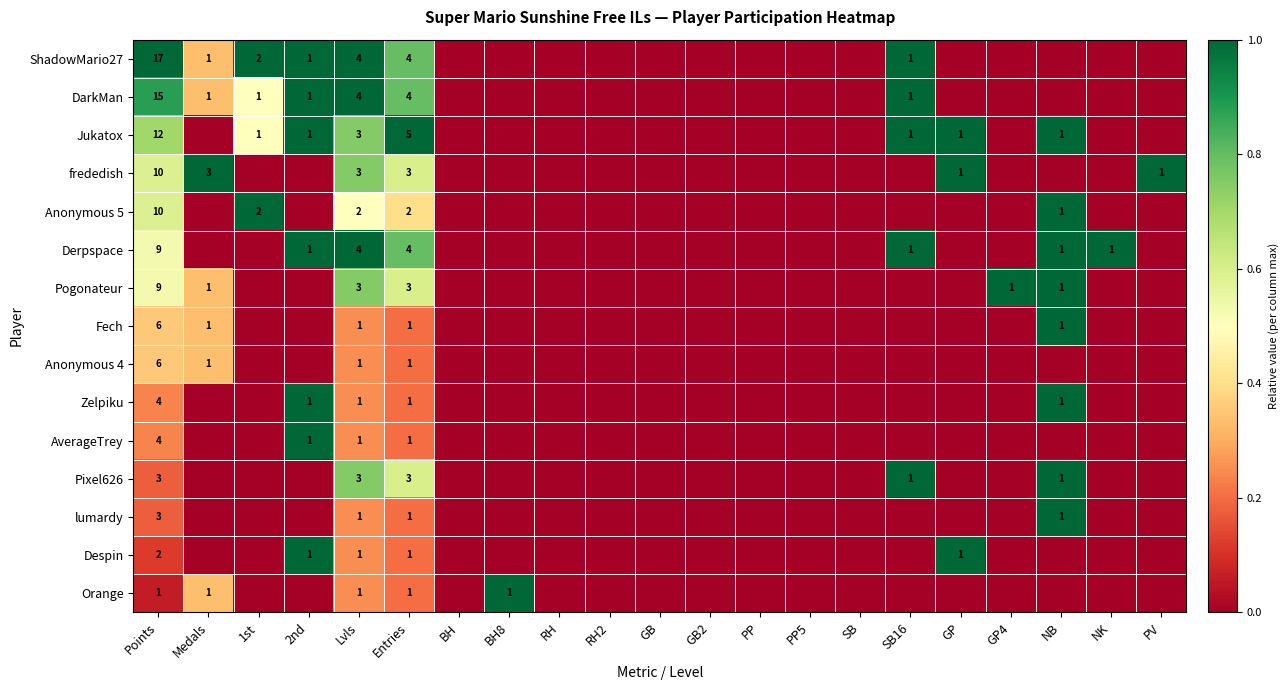

True or false: Despin has a value of 1 at GP.

True